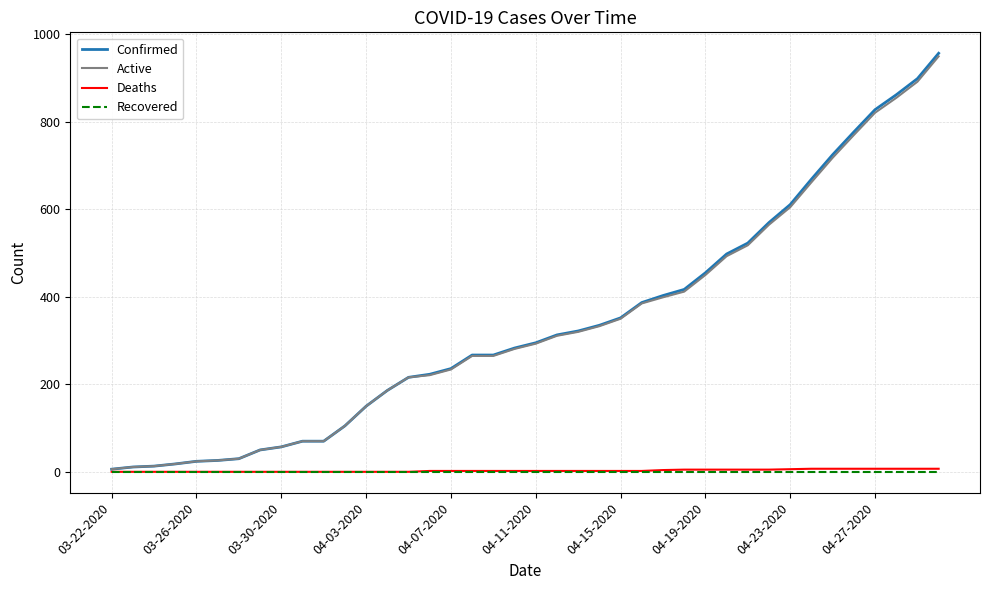

What is the maximum value shown in the chart?

957